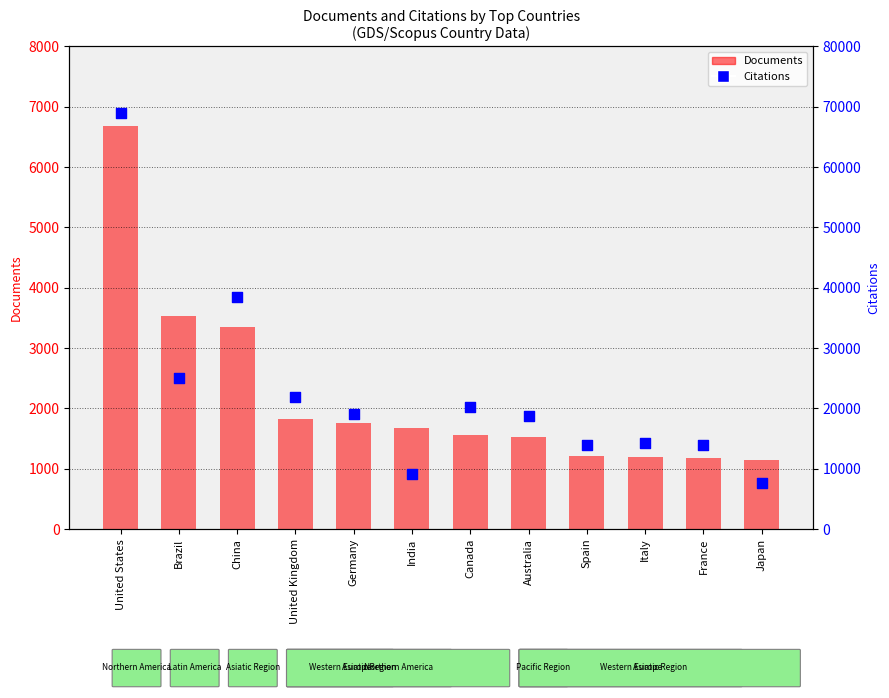

At how many categories does at least one series exceed 13840?

10